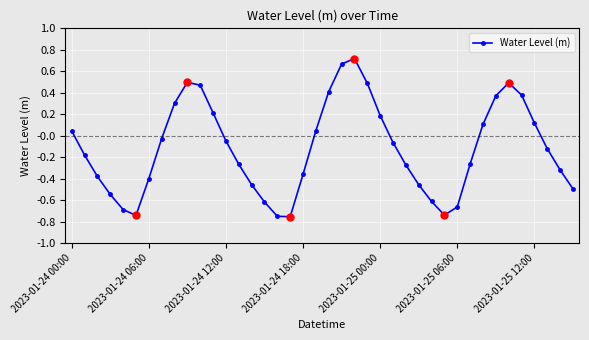

True or false: the data has more than 1 interior local peaks.

True